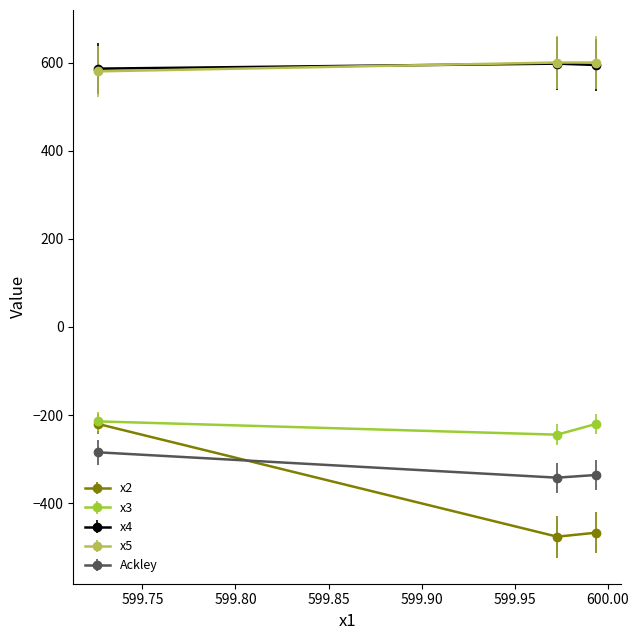

Which series has the widest spread of values?

x2